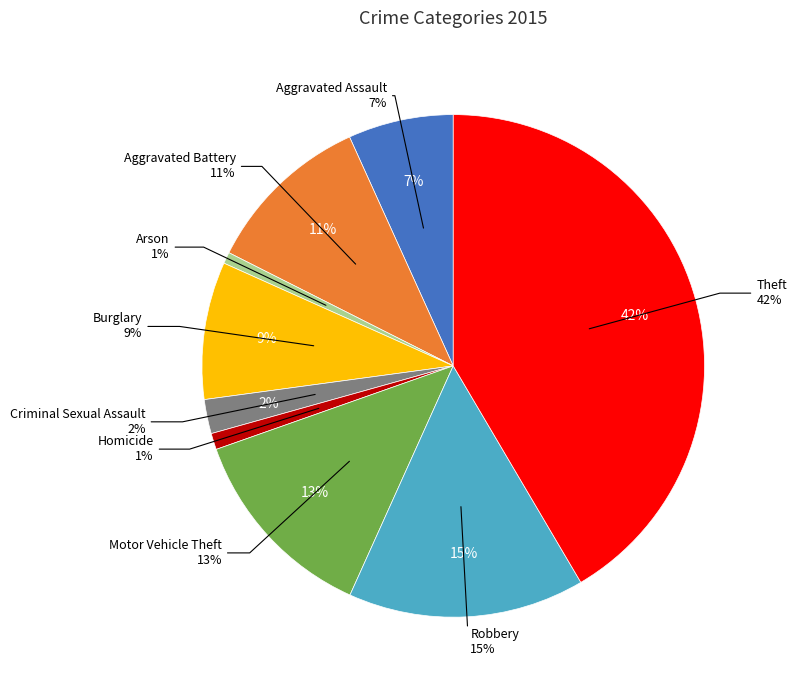

How much of the chart is everything except Aggravated Assault?

93.2%